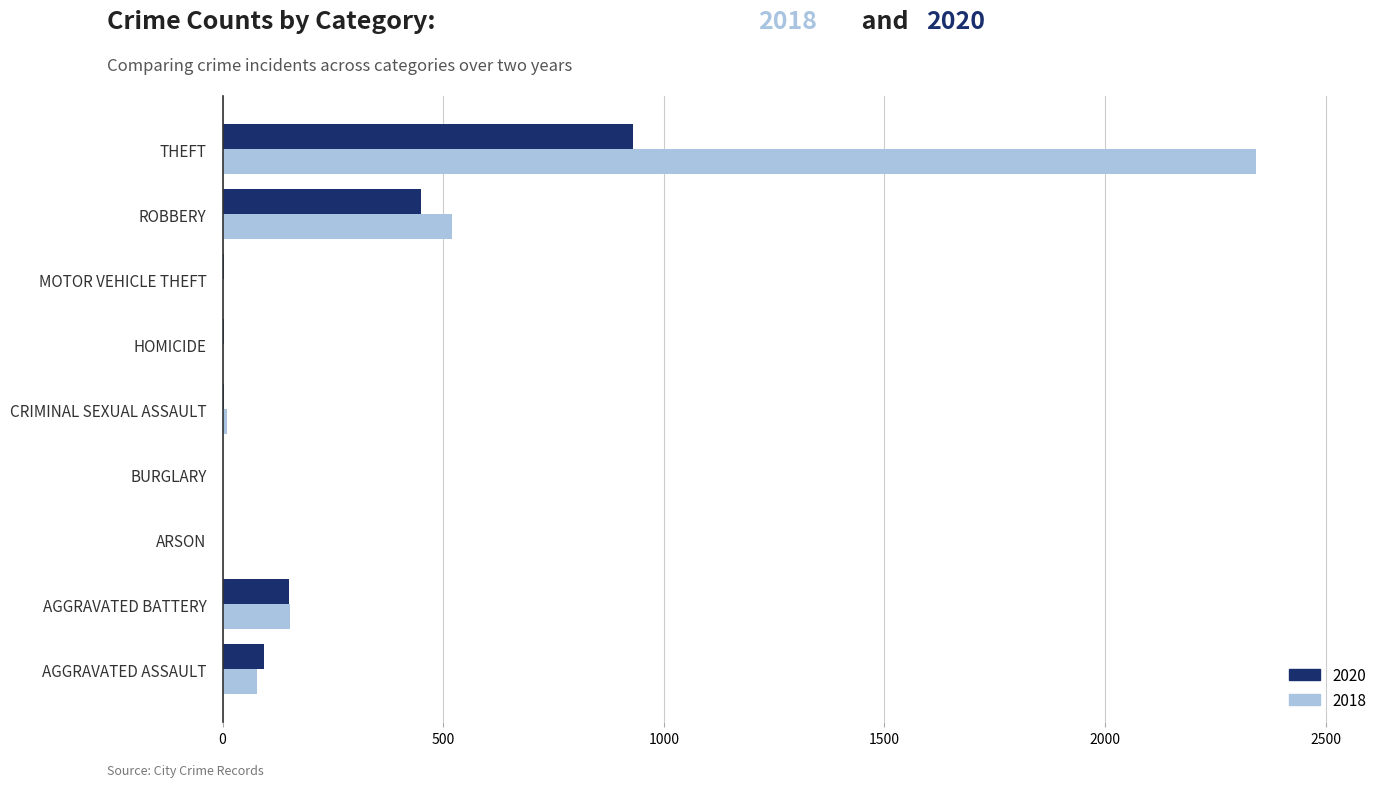

At which label is 2018 closest to 1171?

ROBBERY